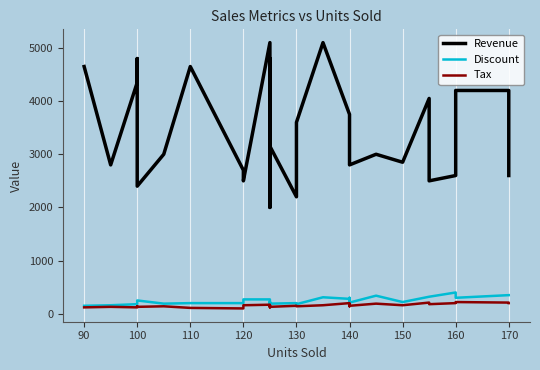

True or false: Revenue has more than 1 interior local peaks.

True